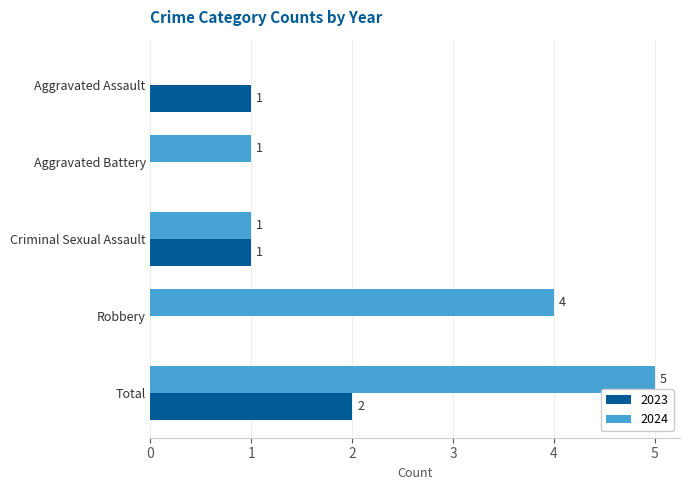

Which series changed the most between Aggravated Battery and Criminal Sexual Assault?

2023